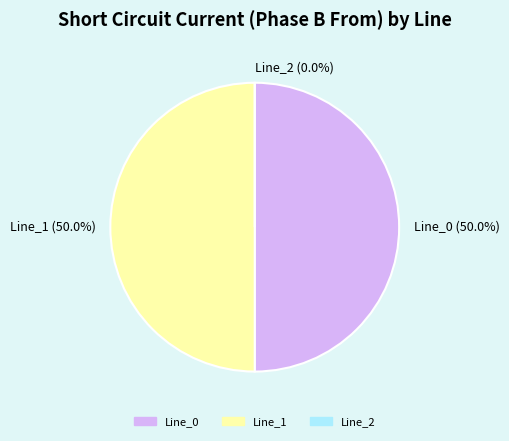

To the nearest percent, what percentage of the pie is Line_0?

50%